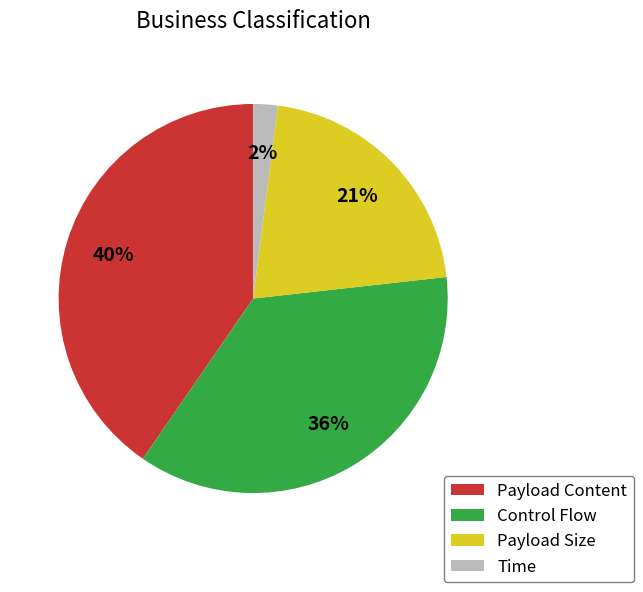

How many slices are in this pie chart?

4